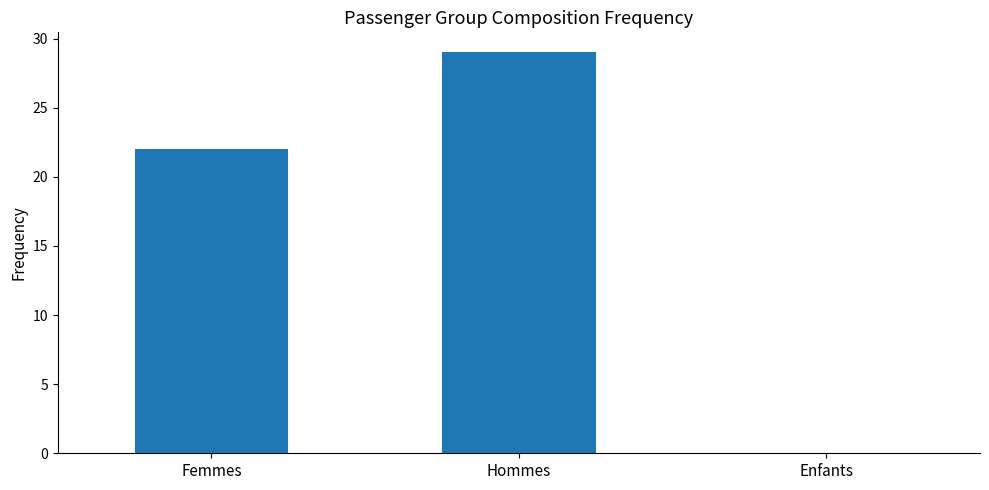

What is the sum of the values at Enfants and Femmes?

22